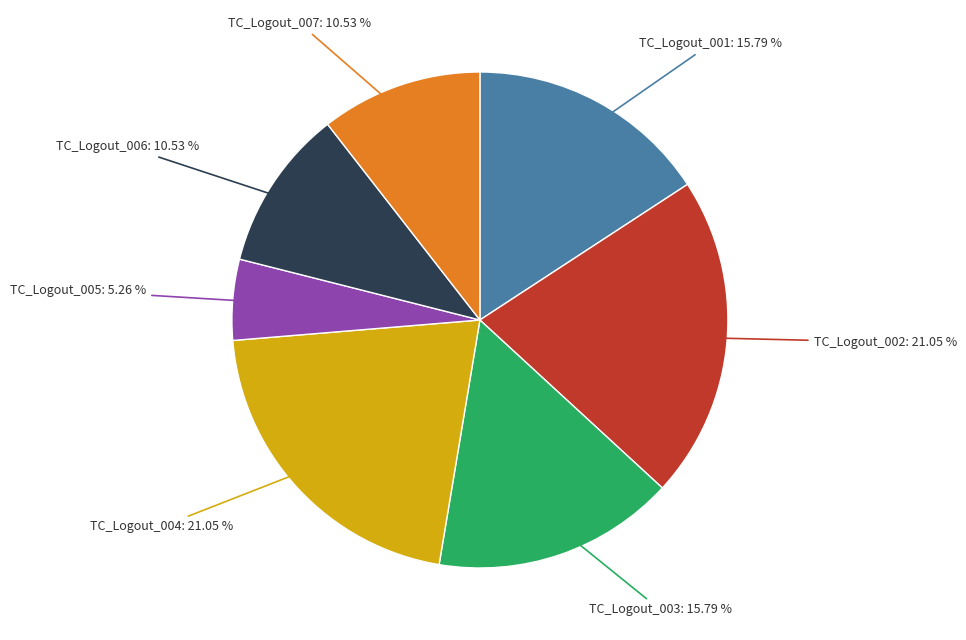

Is there a majority slice in this chart?

No